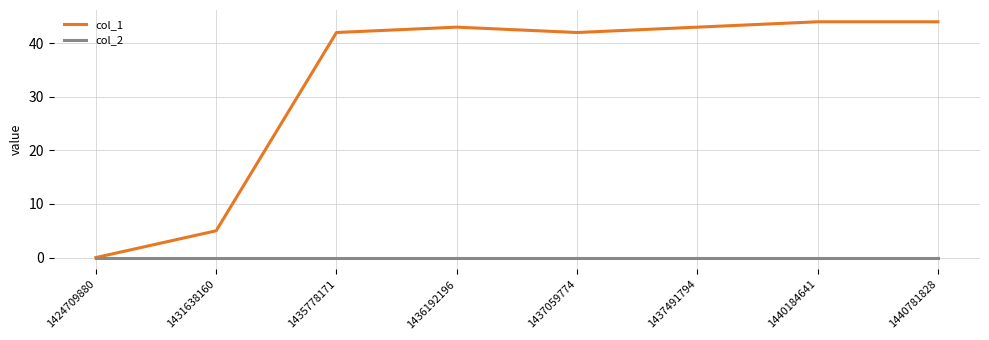

Between 1431638160 and 1440781828, which series saw the biggest shift?

col_1